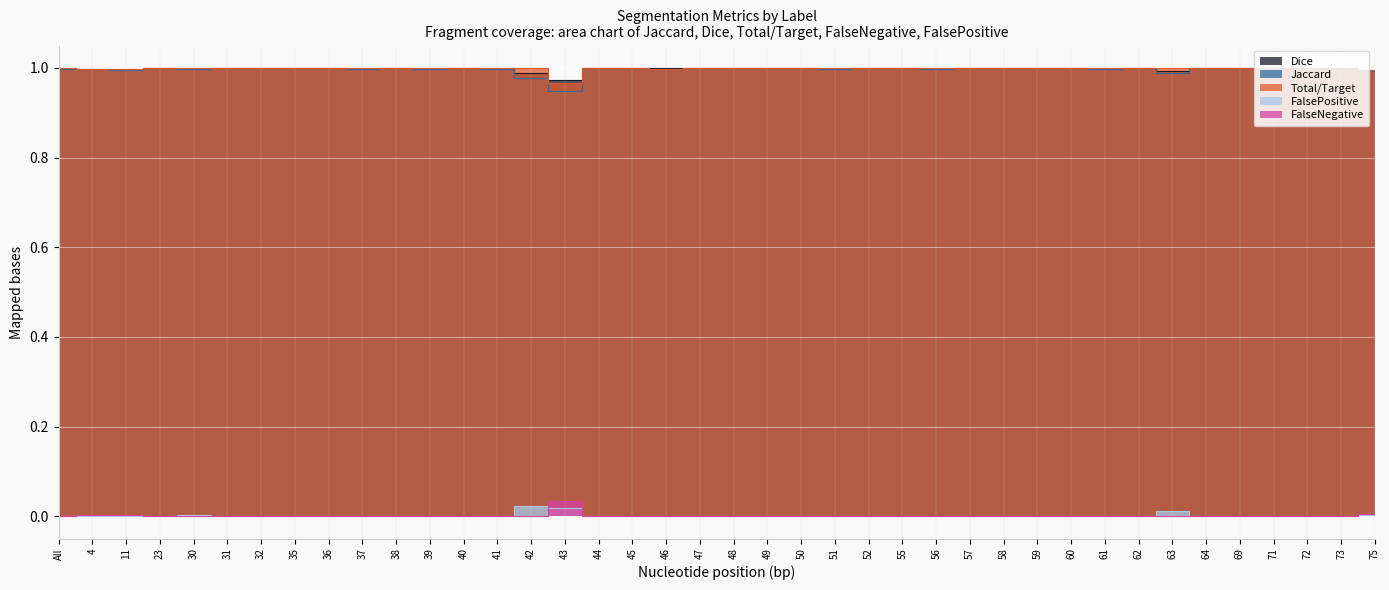

Between 49 and 31, which is larger?

49